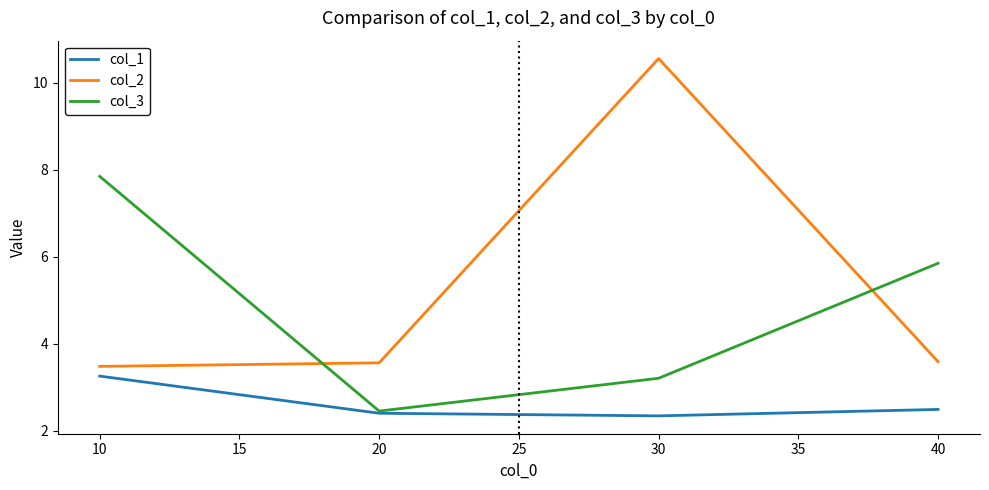

Is this an area chart (filled region under the line)?

No